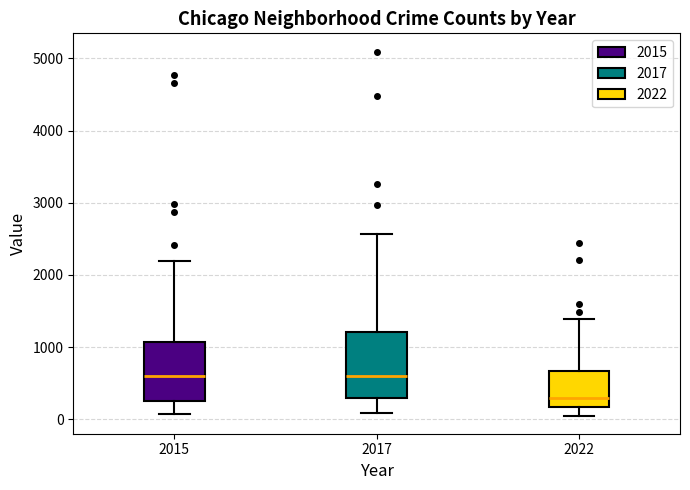

Reading left to right, read every box against the y-axis: the position of its median line, the range the box covers, and the ends of its whiskers. The values are not printed on the chart, so give them approximately, as read against the axis.

2015: median 600, box 300 to 1100, whiskers 100 to 2200
2017: median 600, box 300 to 1200, whiskers 100 to 2600
2022: median 300, box 200 to 700, whiskers 100 to 1400